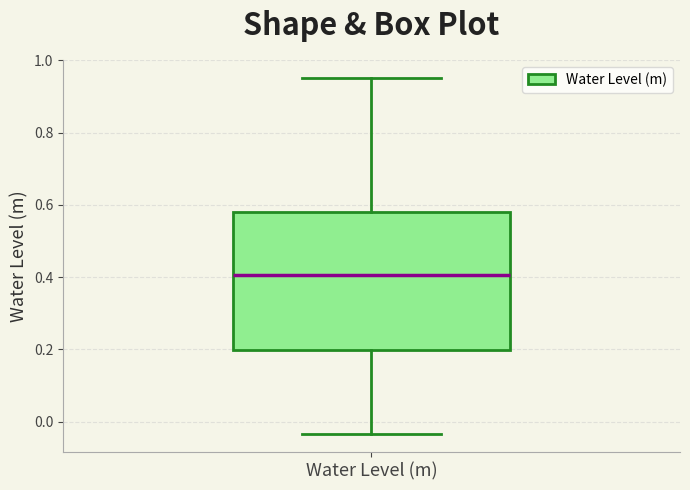

Where does the upper whisker of the box for Water Level (m) end on the y-axis? The values are not printed on the chart, so give them approximately, as read against the axis.

0.96